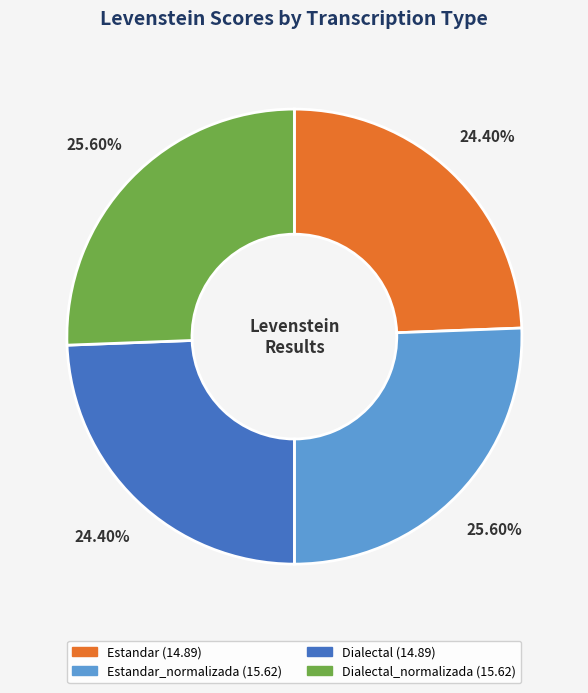

Is there a majority slice in this chart?

No